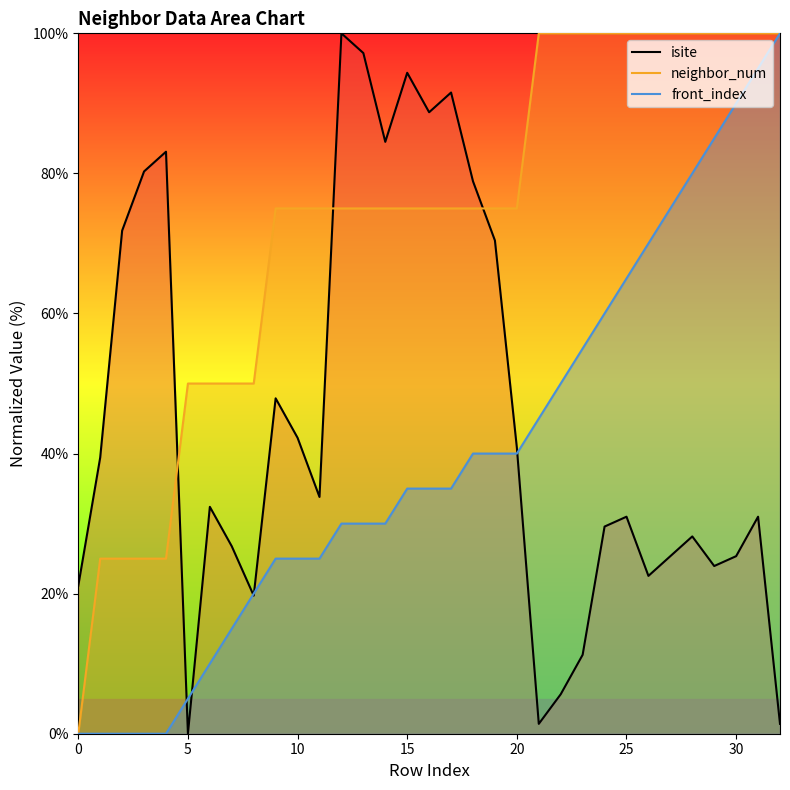

The neighbor_num series shows 99.8 at 15. True or false?

False